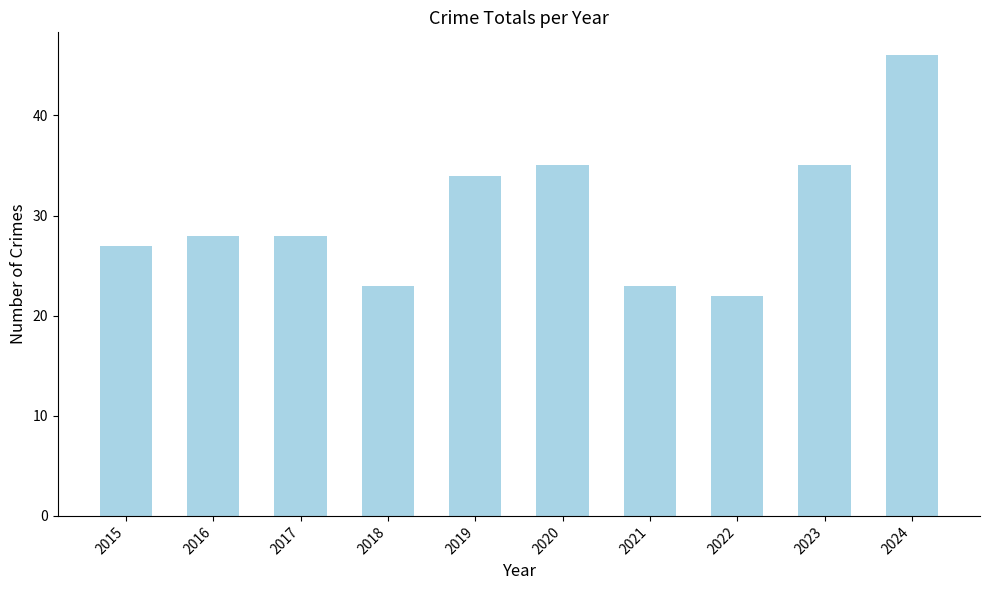

What is the value of the 10th bar from the left?

46